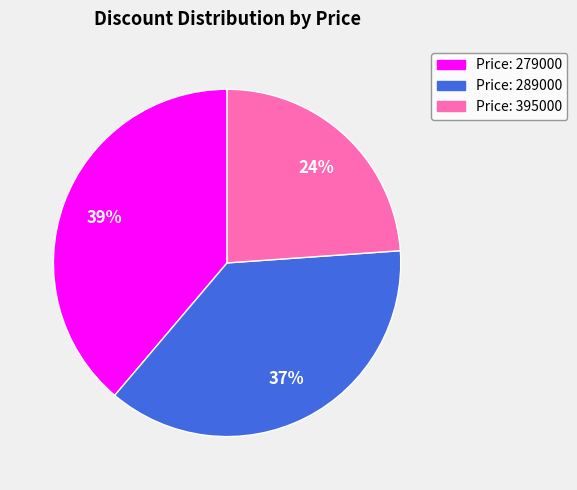

Is there any slice that represents more than half of the pie?

No